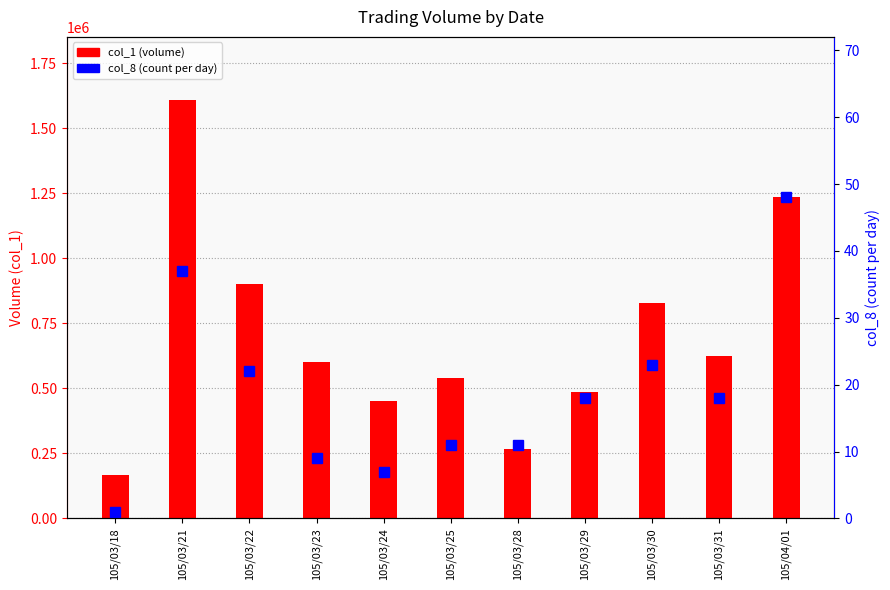

What is the maximum value for col_8 (count per day)?

48